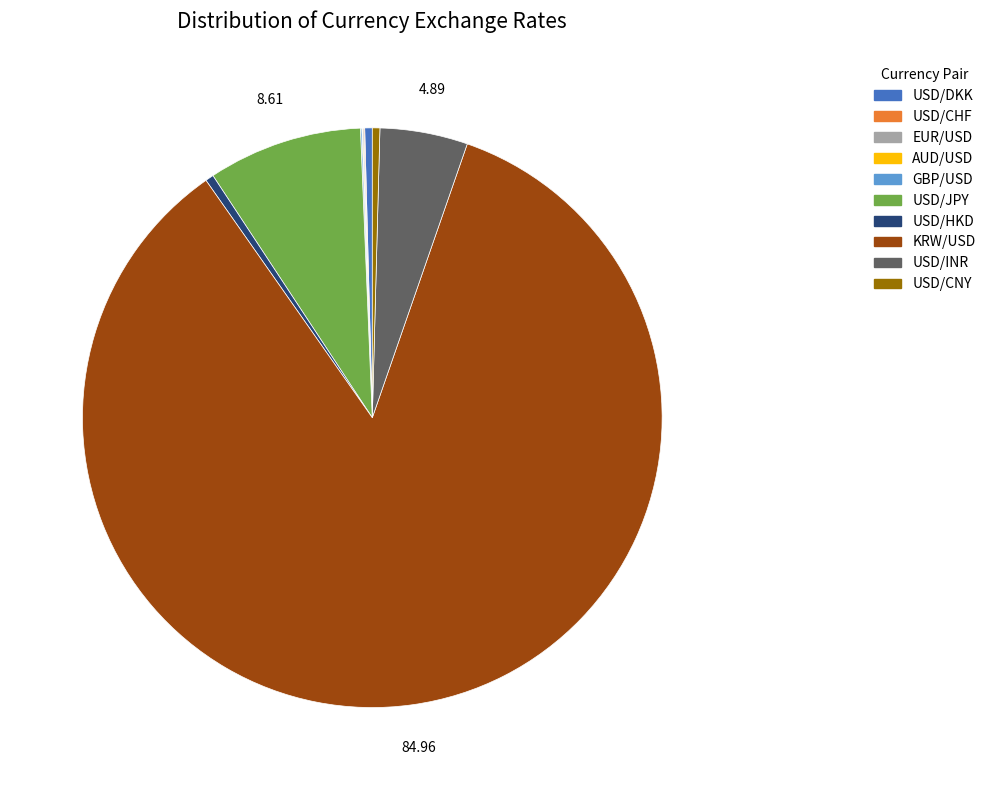

What is the ratio of the value at USD/JPY to the value at USD/CNY?

20.5